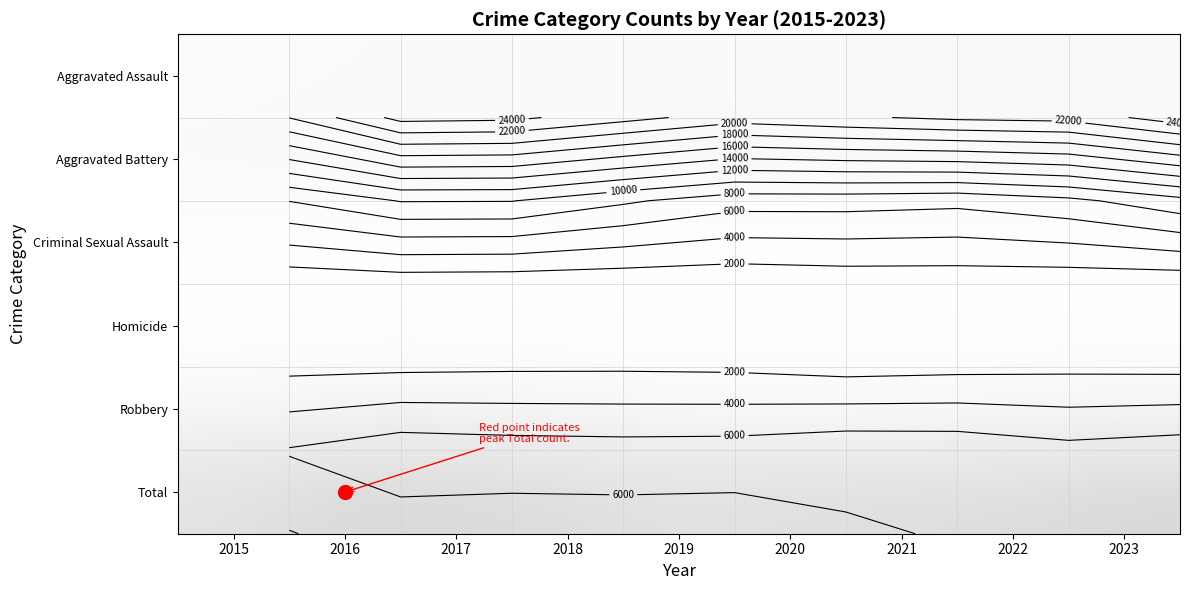

What is the difference between the highest and lowest values at 2019?

20518